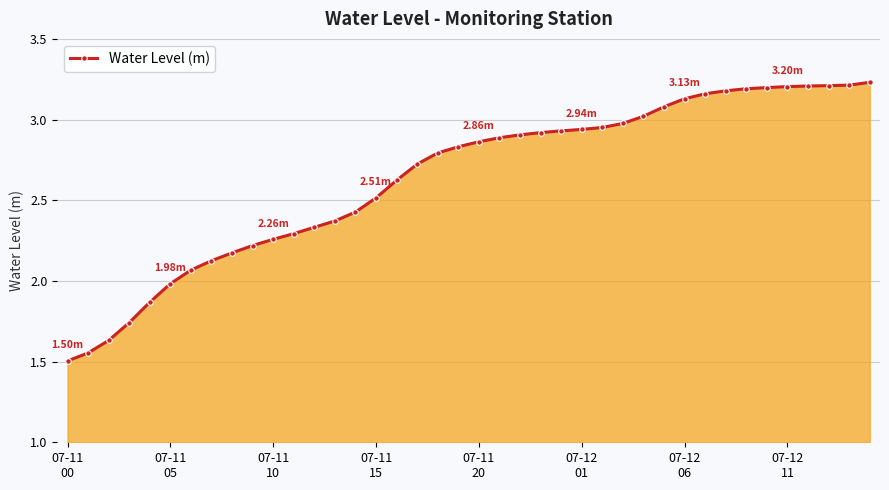

What is the average value?

2.6